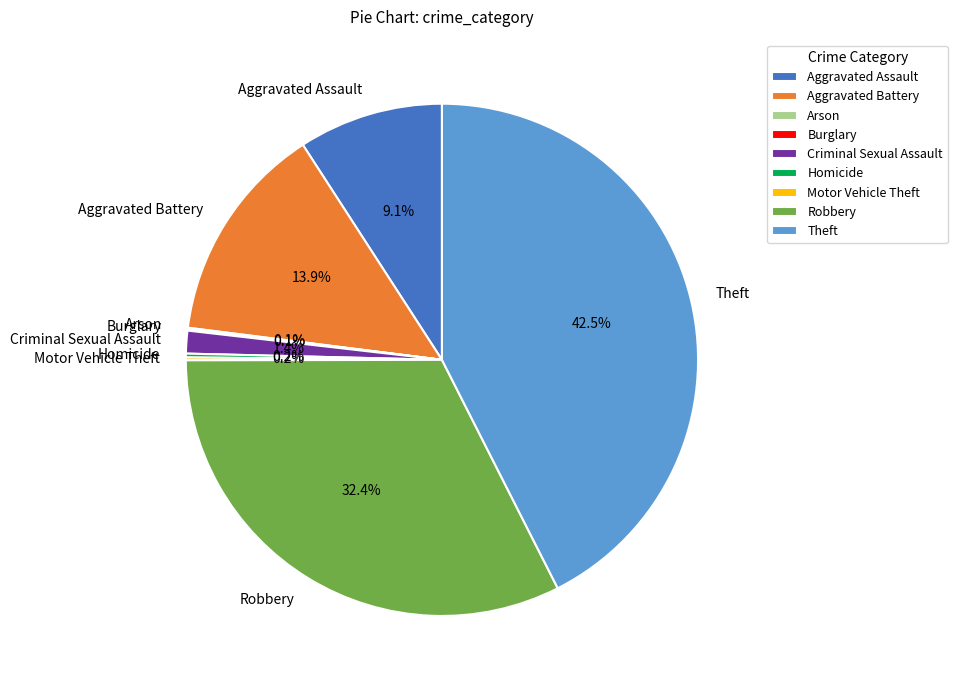

Does Robbery represent more than half of the total?

No